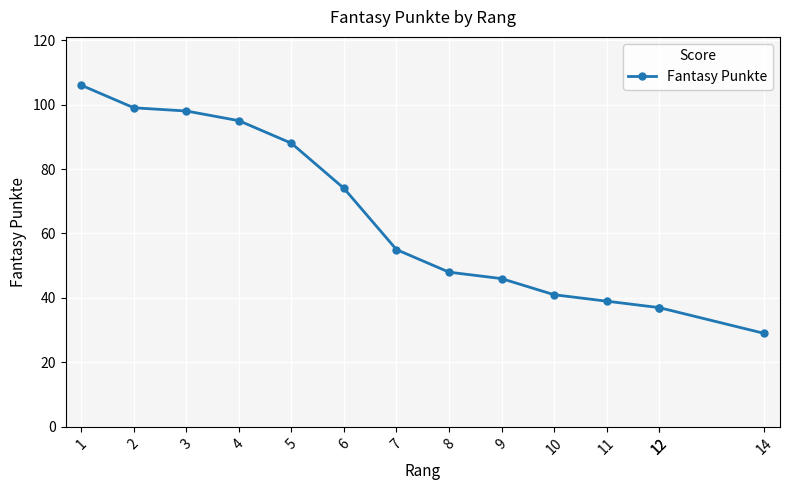

True or false: the data has more than 2 interior local peaks.

False